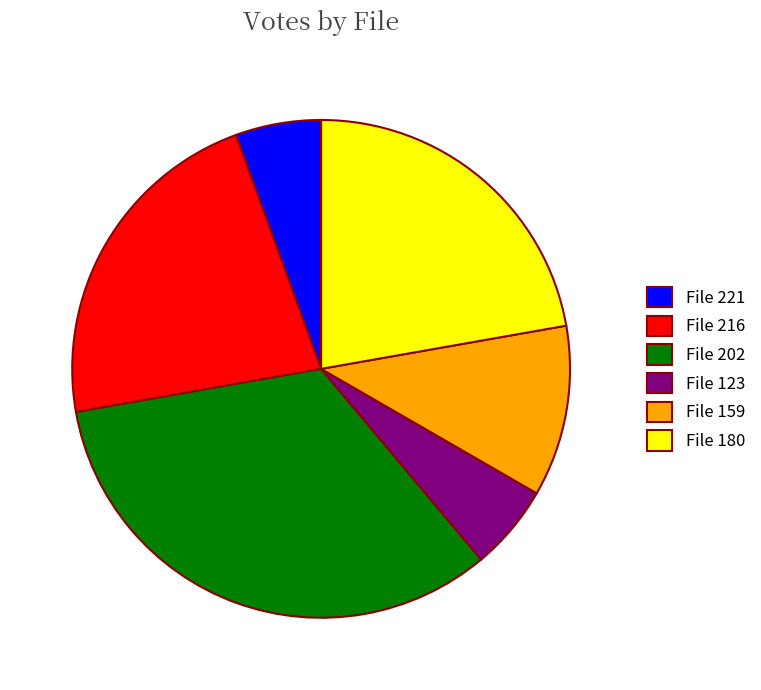

Count the number of slices in the pie.

6